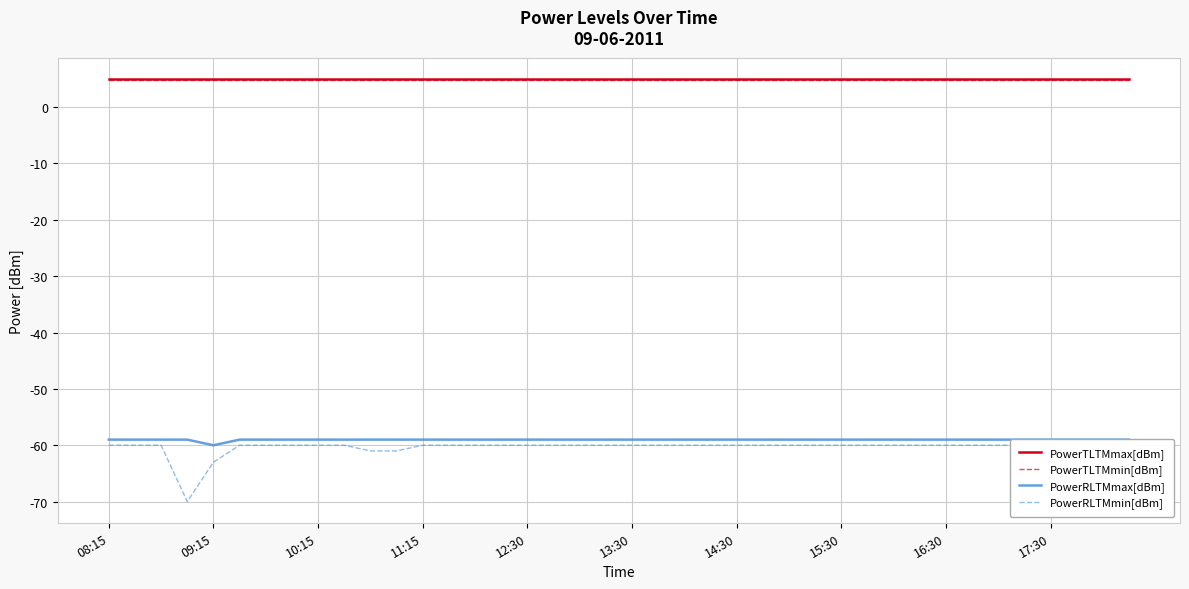

The PowerTLTMmax[dBm] series shows 5.0 at 12:30. True or false?

True